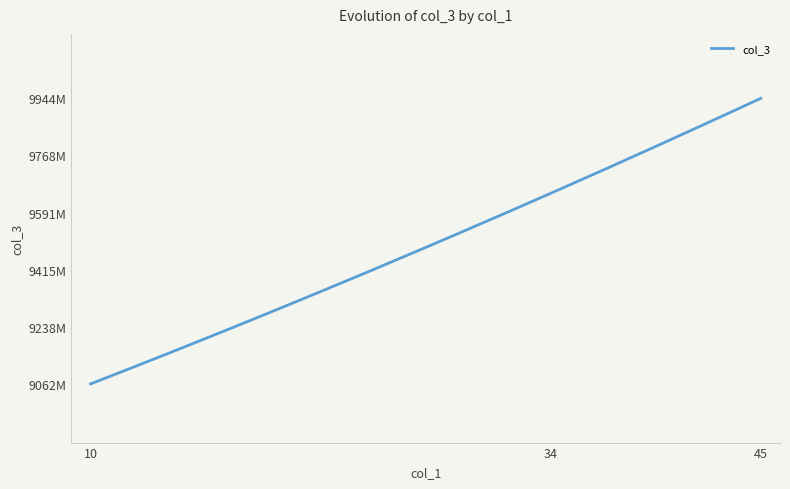

Is this an area chart (filled region under the line)?

No